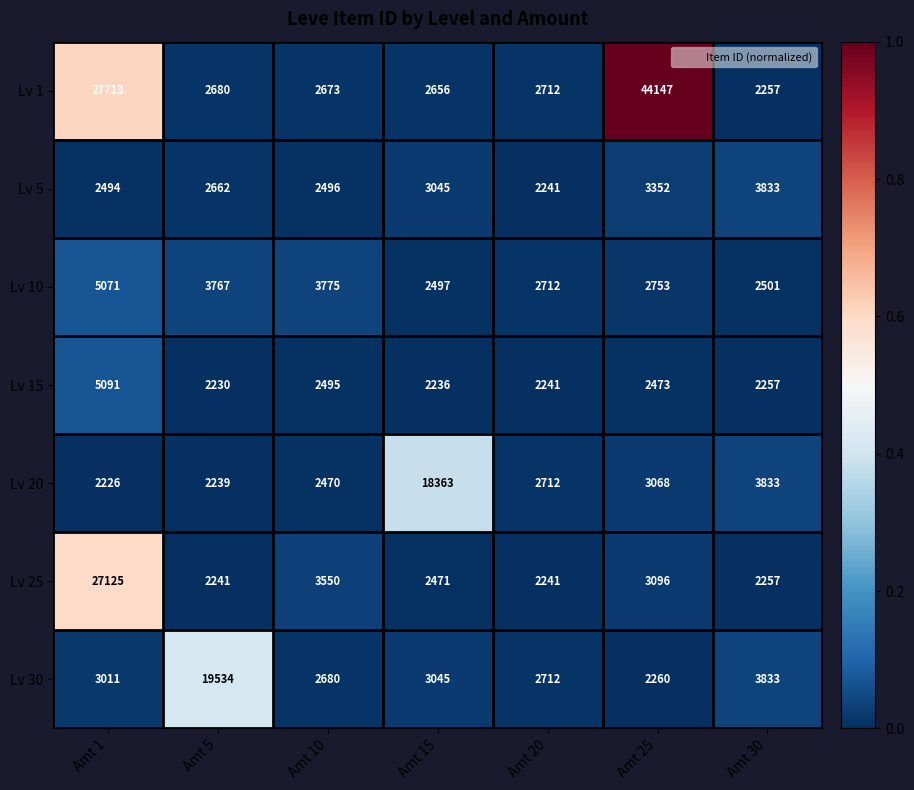

Which series changed the most between Amt 10 and Amt 30?

Lv 20